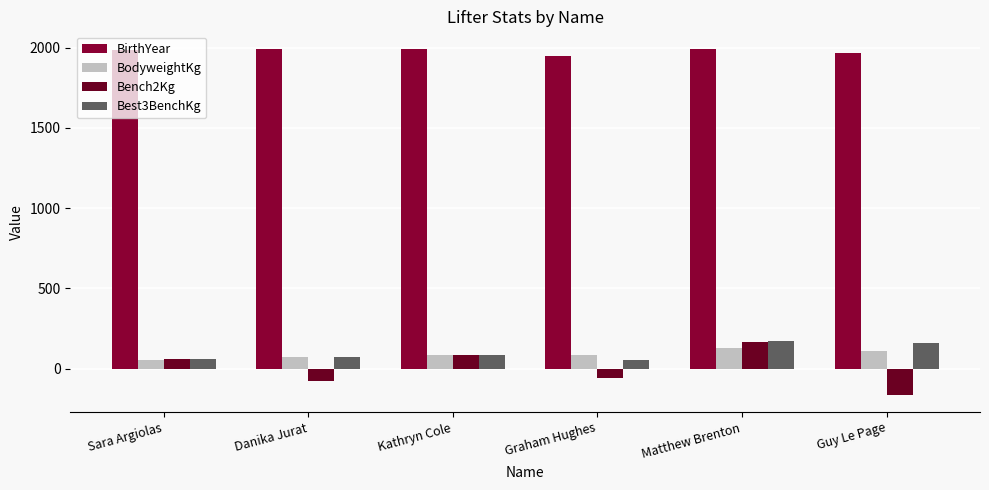

Where does the Best3BenchKg series first go above 88?

Matthew Brenton